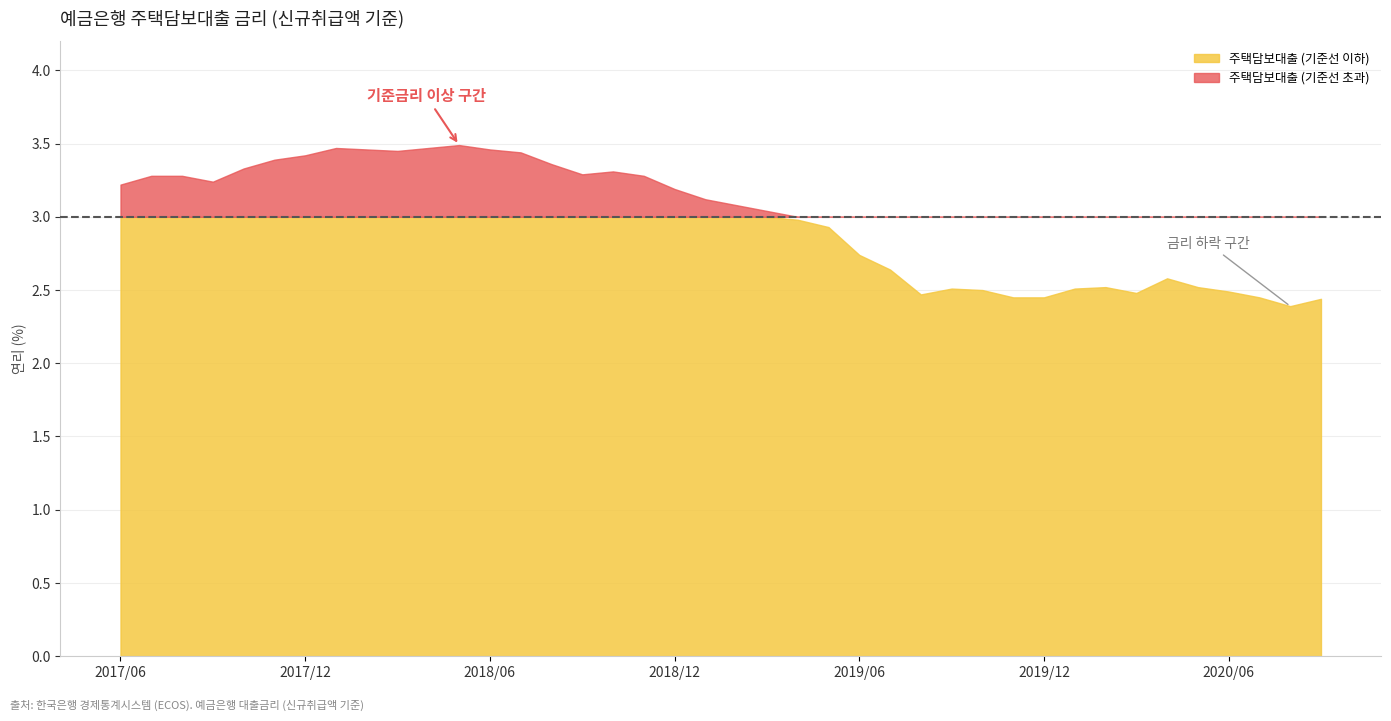

What is the smallest value displayed?

2.4